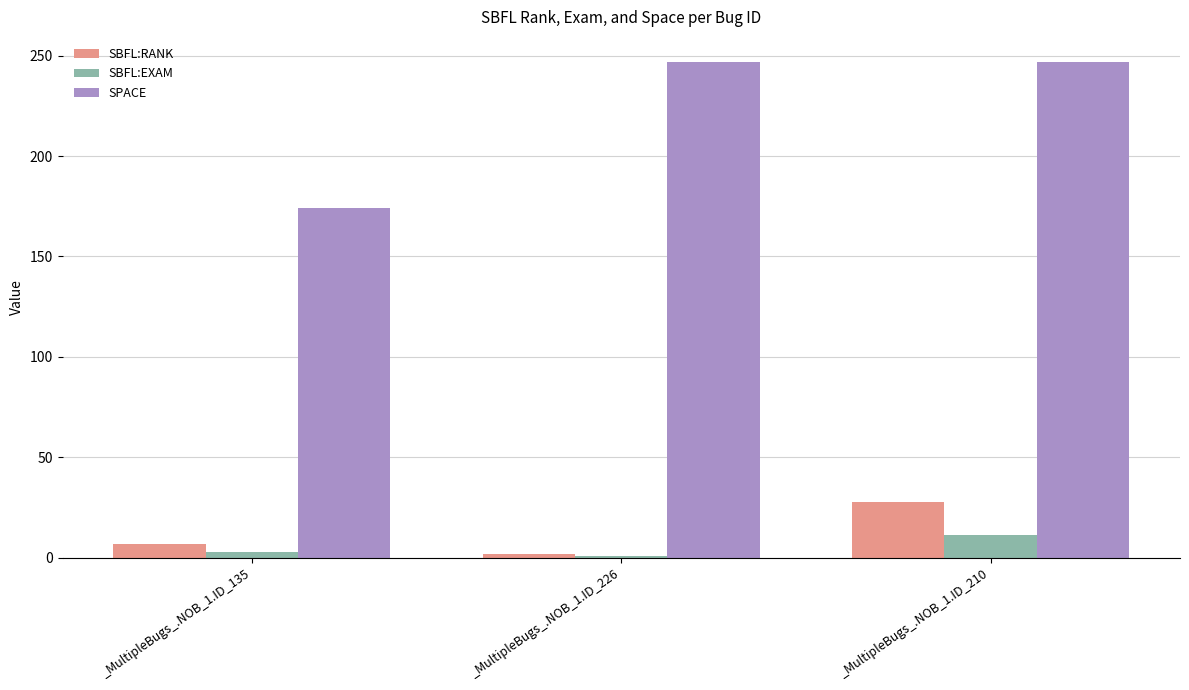

The SPACE series shows 247.0 at _MultipleBugs_.NOB_1.ID_226. True or false?

True